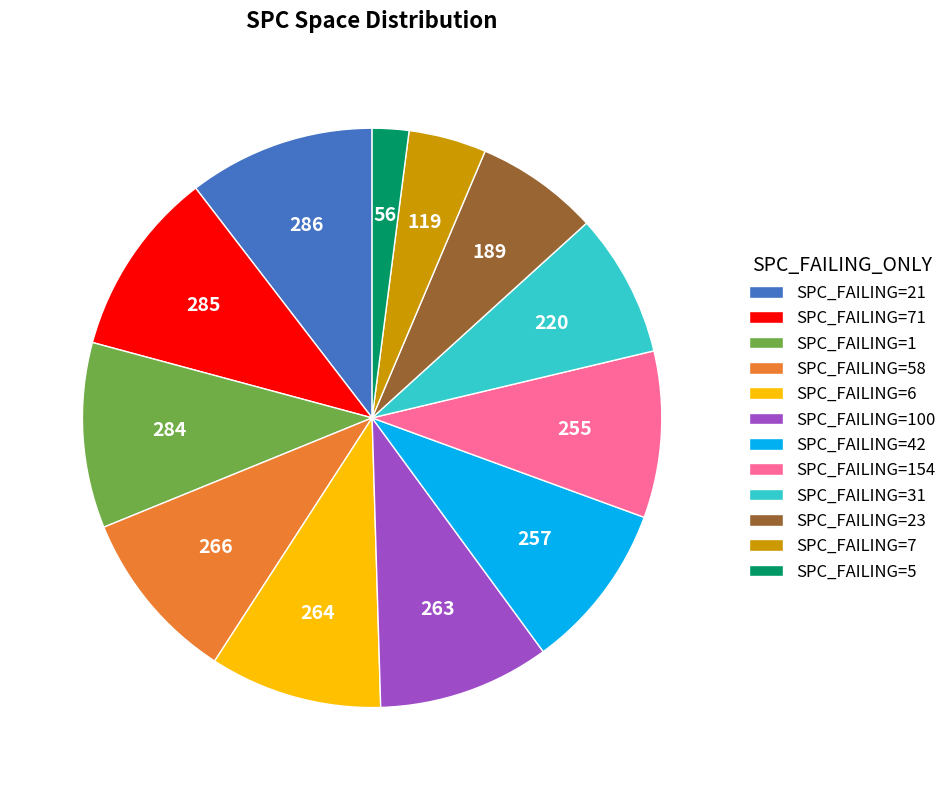

Does any single category account for the majority?

No